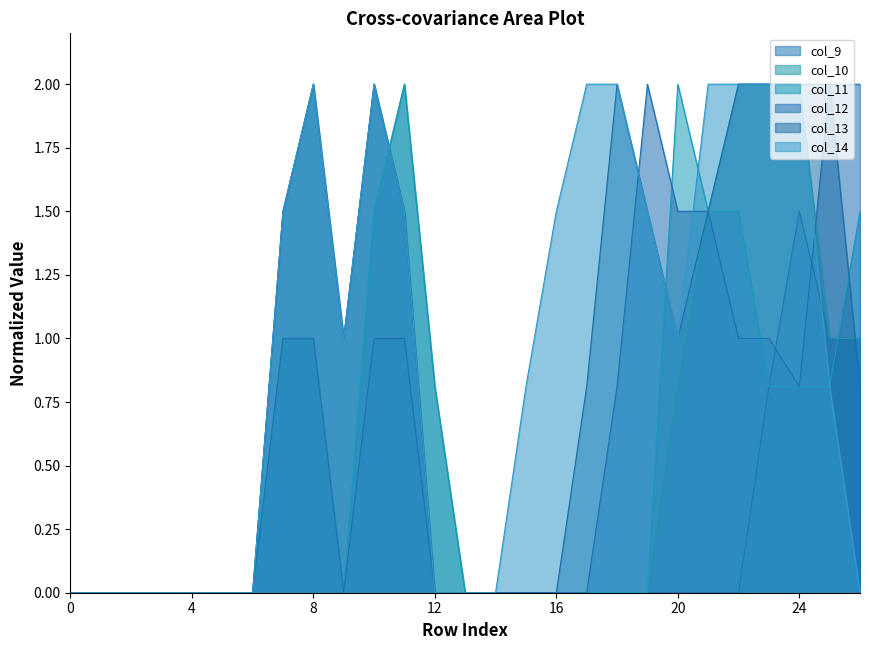

The col_11 series shows 0.0 at 3. True or false?

True